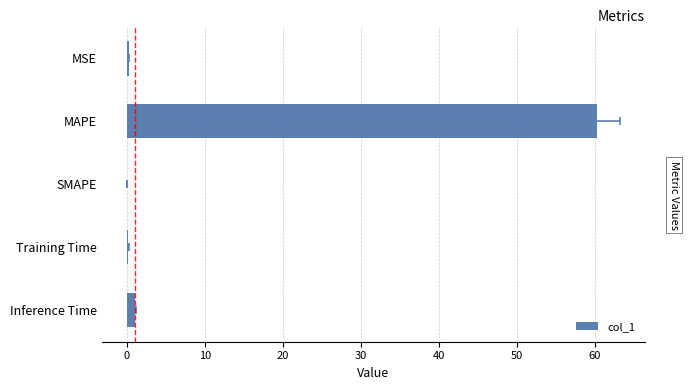

What is the value of the 4th bar from the left?

0.2